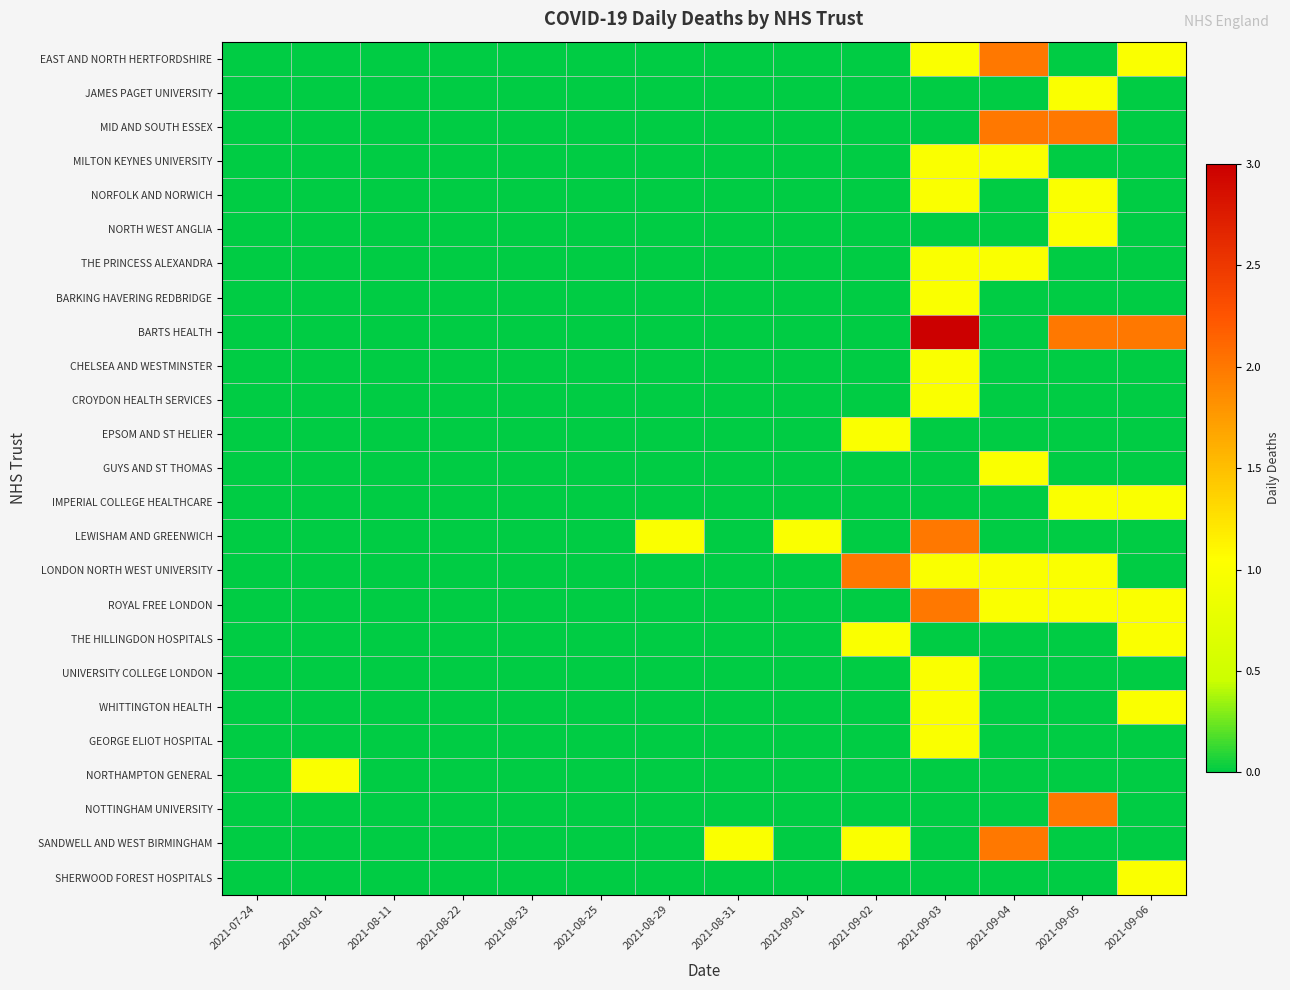

Which series has the widest spread of values?

BARTS HEALTH